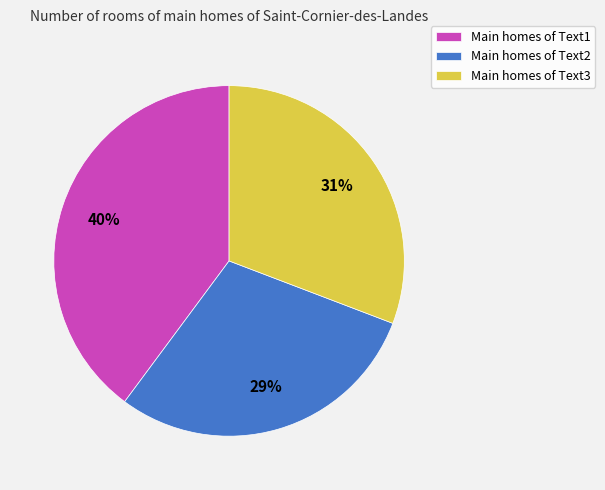

Is it true that Main homes of Text3 is 31% of the pie?

True